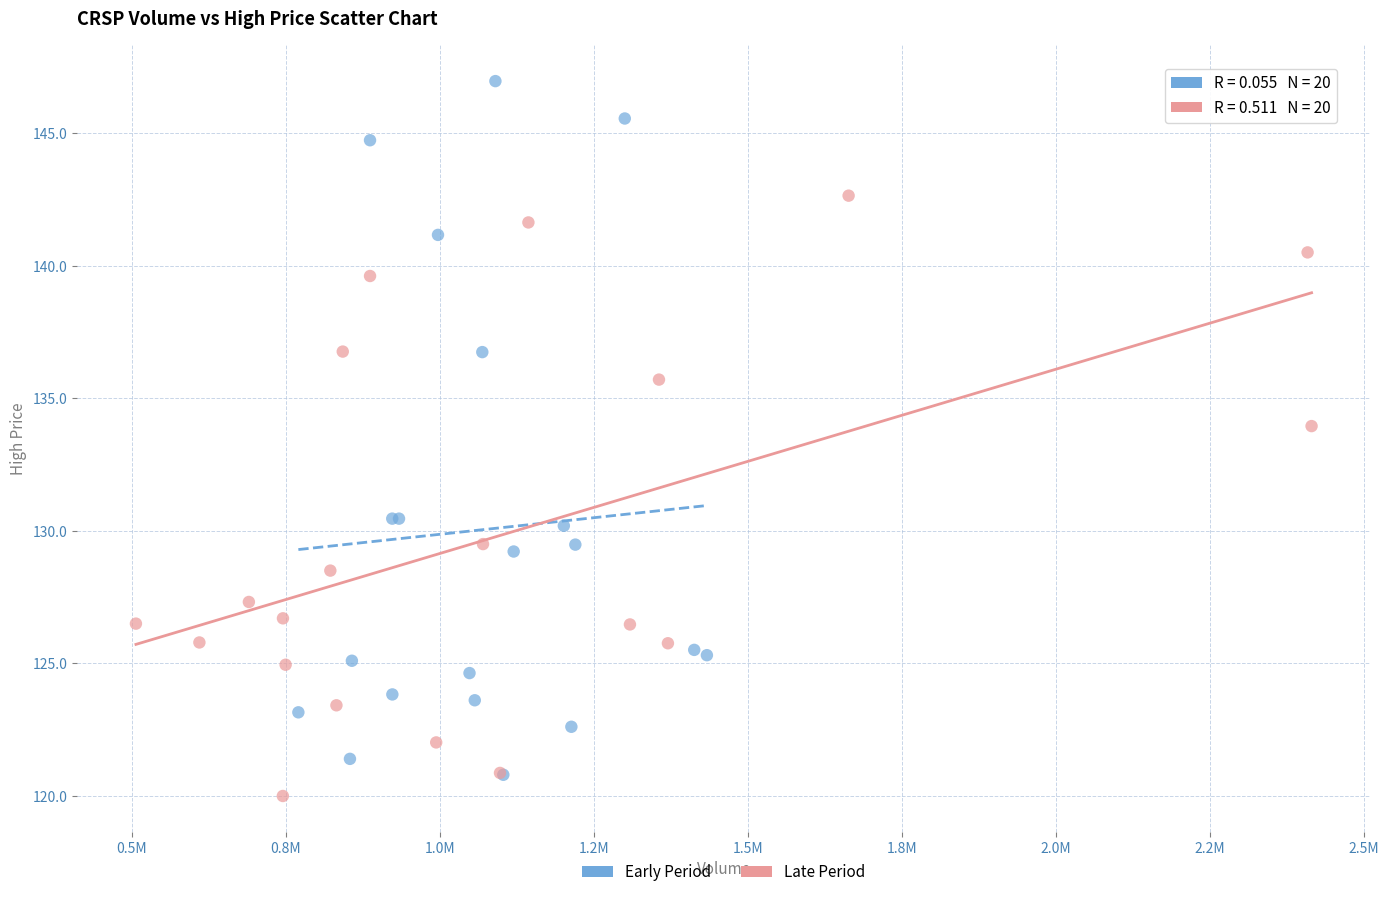

Which series has the widest spread of Y values?

Early Period